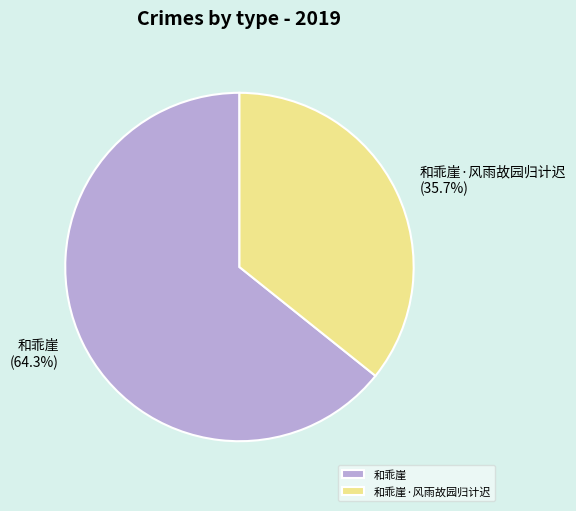

To the nearest percent, what is the difference between the 和乖崖 and 和乖崖·风雨故园归计迟 slice percentages?

29%